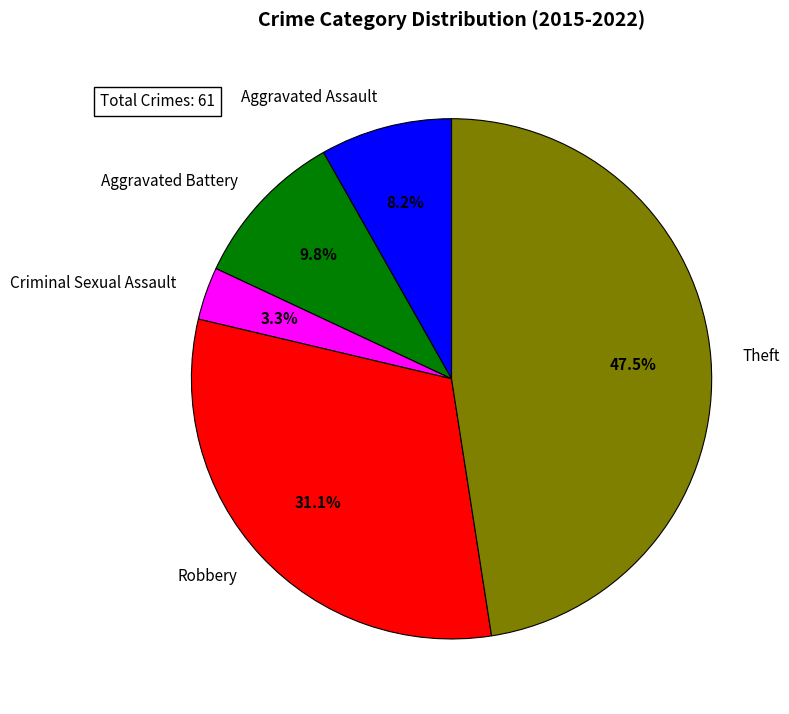

To the nearest percent, what portion does Aggravated Assault represent?

8%